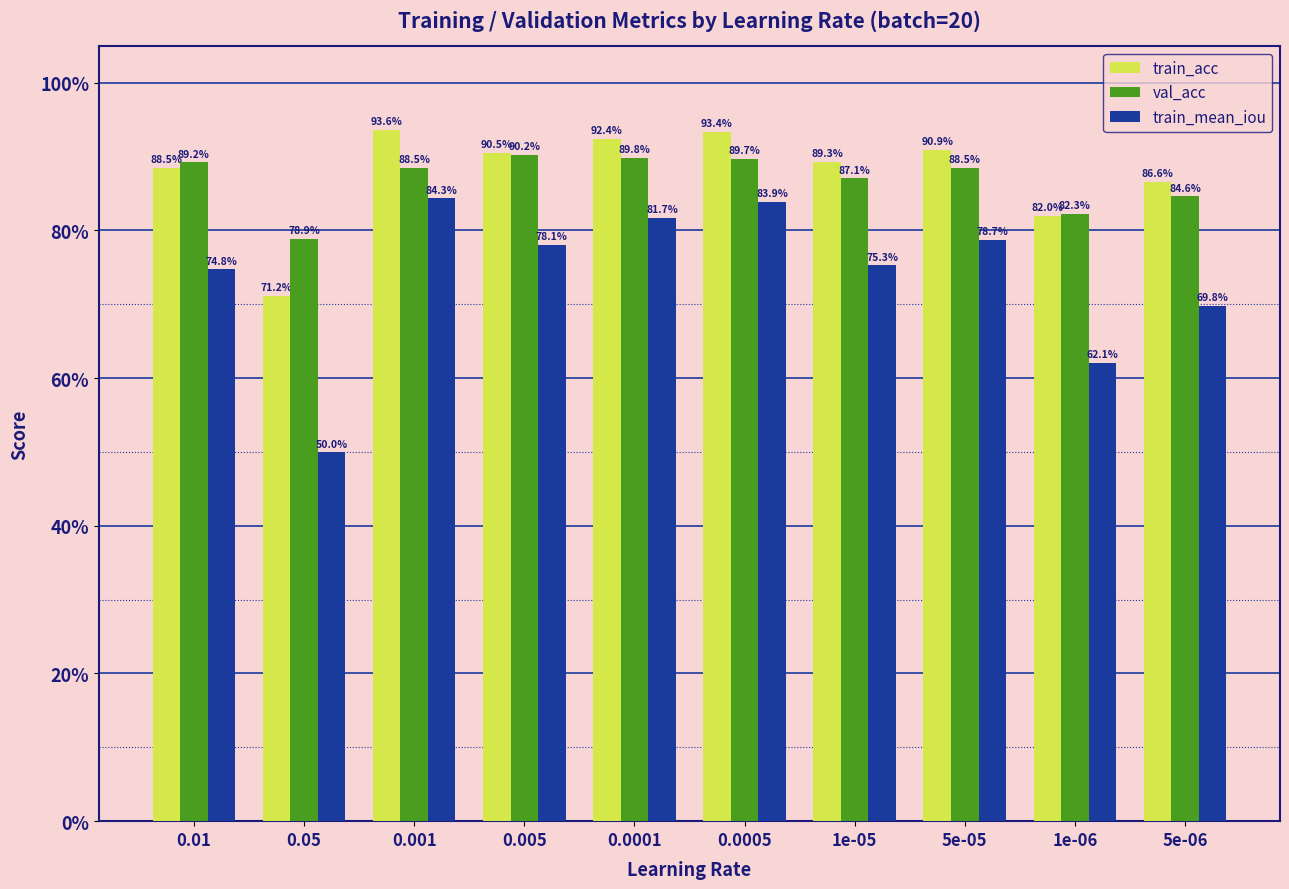

Which series has the largest total across all categories?

train_acc